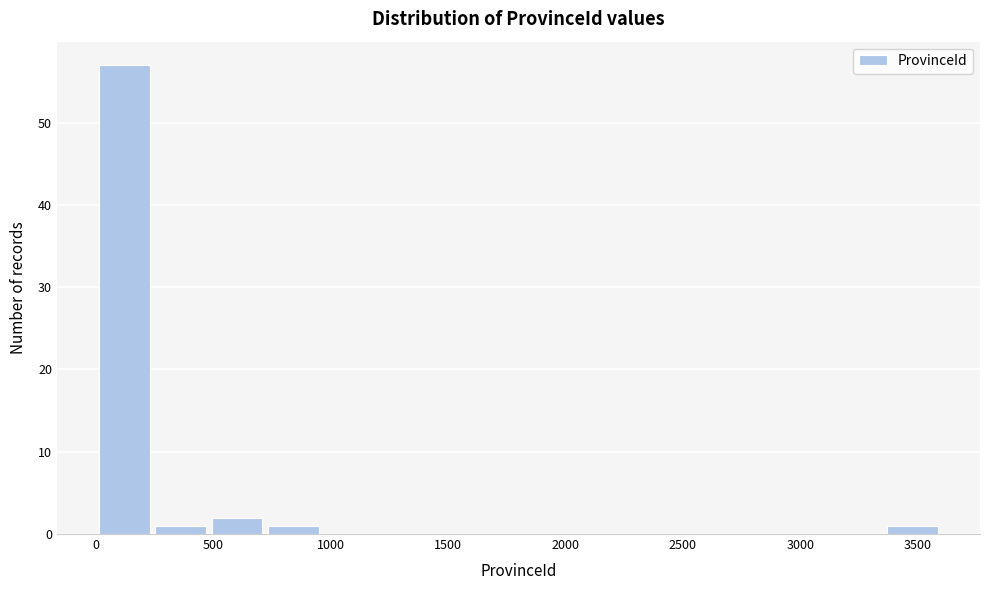

Reading left to right, list every bar in this chart as the range it spans on the x-axis followed by its height. Neither the bar edges nor the heights are printed on the chart, so give them approximately, as read against the axes.

0 to 250: 57
250 to 500: 1
500 to 700: 2
700 to 950: 1
950 to 1200: 0
1200 to 1450: 0
1450 to 1700: 0
1700 to 1900: 0
1900 to 2150: 0
2150 to 2400: 0
2400 to 2650: 0
2650 to 2900: 0
2900 to 3100: 0
3100 to 3350: 0
3350 to 3600: 1